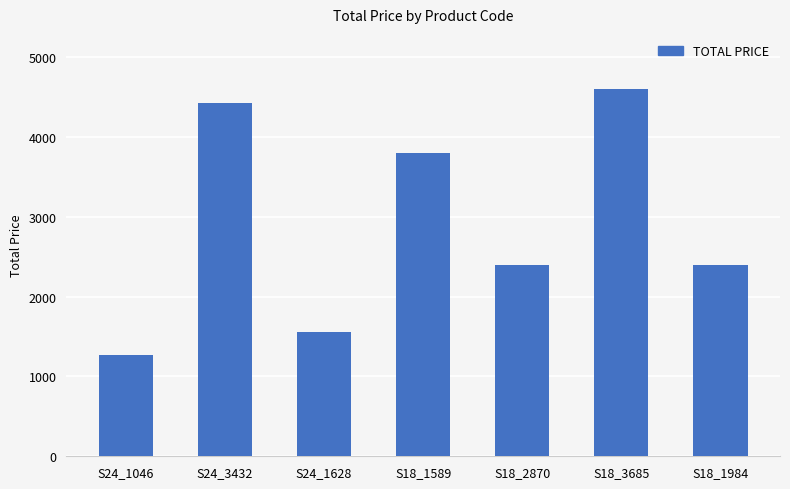

What is the average value?

2920.5